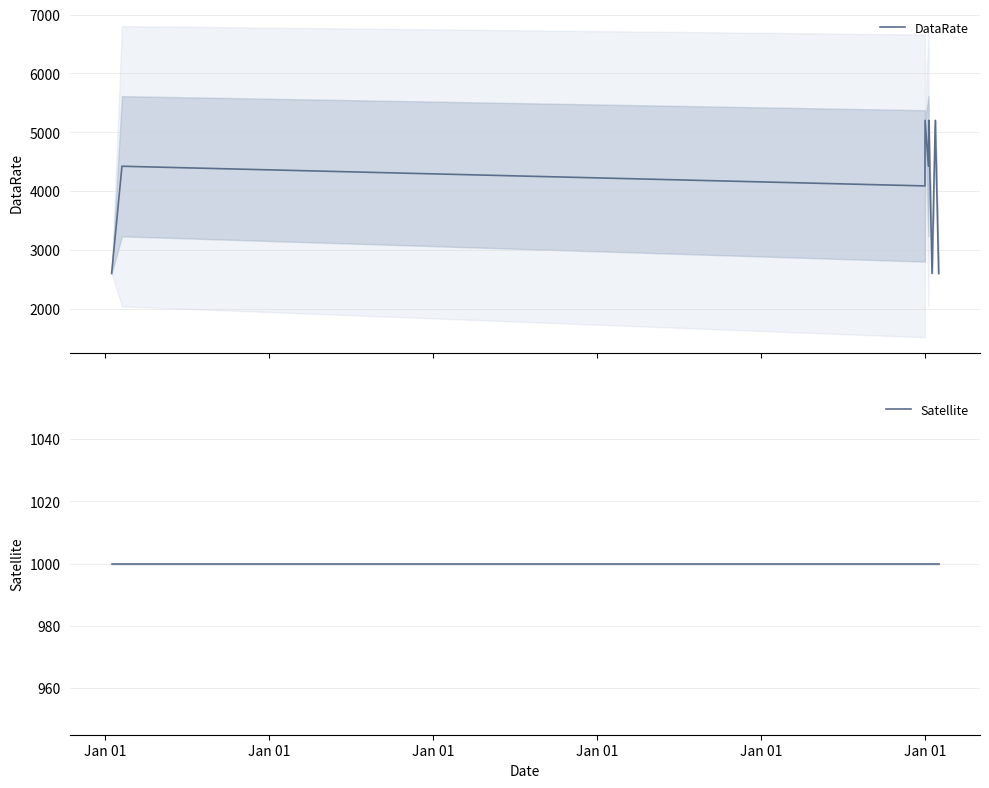

What is the sum of all DataRate values?

36334.0